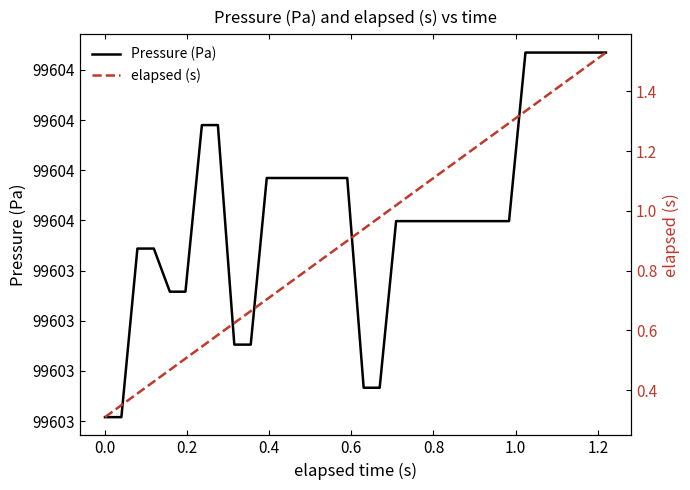

What is the lowest value of the elapsed (s) series?

0.3